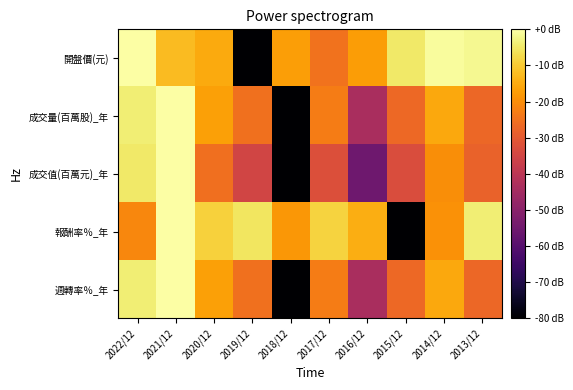

Reading left to right, transcribe all the data shown in this chart.

開盤價(元): 2022/12=0.0	2021/12=-12.3	2020/12=-15.3	2019/12=-80.0	2018/12=-17.0	2017/12=-24.7	2016/12=-17.5	2015/12=-5.0	2014/12=-0.8	2013/12=-1.7
成交量(百萬股)_年: 2022/12=-4.0	2021/12=0.0	2020/12=-16.8	2019/12=-25.1	2018/12=-80.0	2017/12=-23.0	2016/12=-43.5	2015/12=-26.6	2014/12=-15.6	2013/12=-27.0
成交值(百萬元)_年: 2022/12=-4.7	2021/12=0.0	2020/12=-25.5	2019/12=-35.1	2018/12=-80.0	2017/12=-32.4	2016/12=-55.2	2015/12=-33.0	2014/12=-20.0	2013/12=-27.8
報酬率％_年: 2022/12=-21.0	2021/12=0.0	2020/12=-9.0	2019/12=-5.4	2018/12=-18.1	2017/12=-8.4	2016/12=-14.5	2015/12=-80.0	2014/12=-19.1	2013/12=-3.8
週轉率％_年: 2022/12=-4.0	2021/12=0.0	2020/12=-16.8	2019/12=-25.1	2018/12=-80.0	2017/12=-23.0	2016/12=-43.7	2015/12=-26.6	2014/12=-15.6	2013/12=-27.1